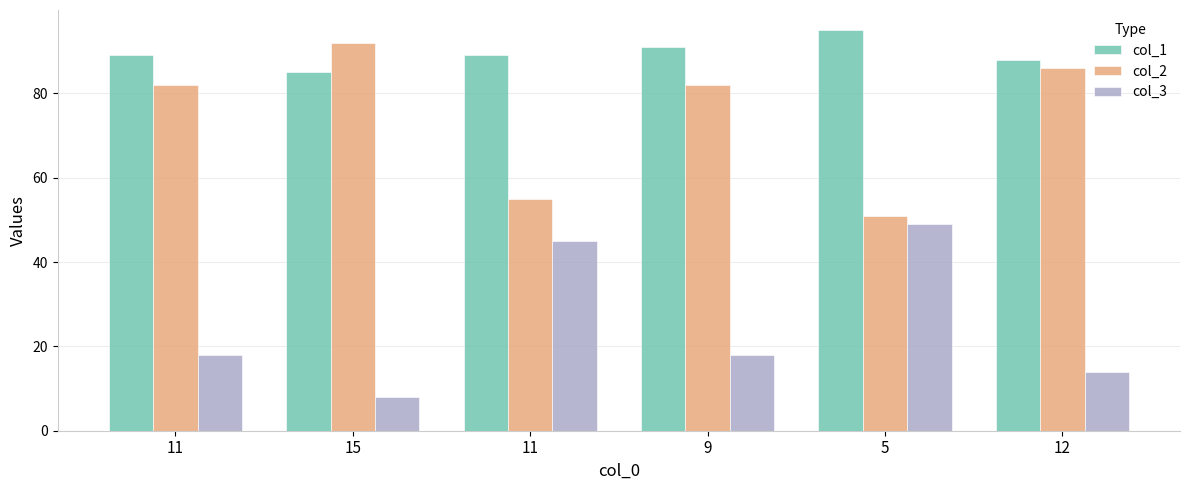

Rank the categories by col_2 value from lowest to highest.

5, 11, 11, 9, 12, 15